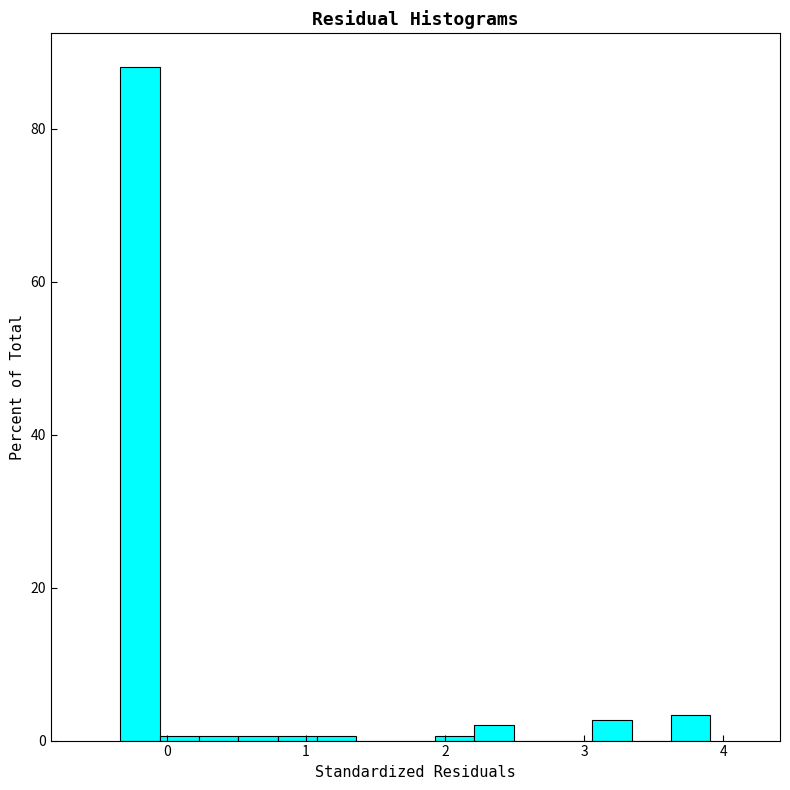

Read against the x-axis, roughly where is the centre of the tallest bar?

-0.2